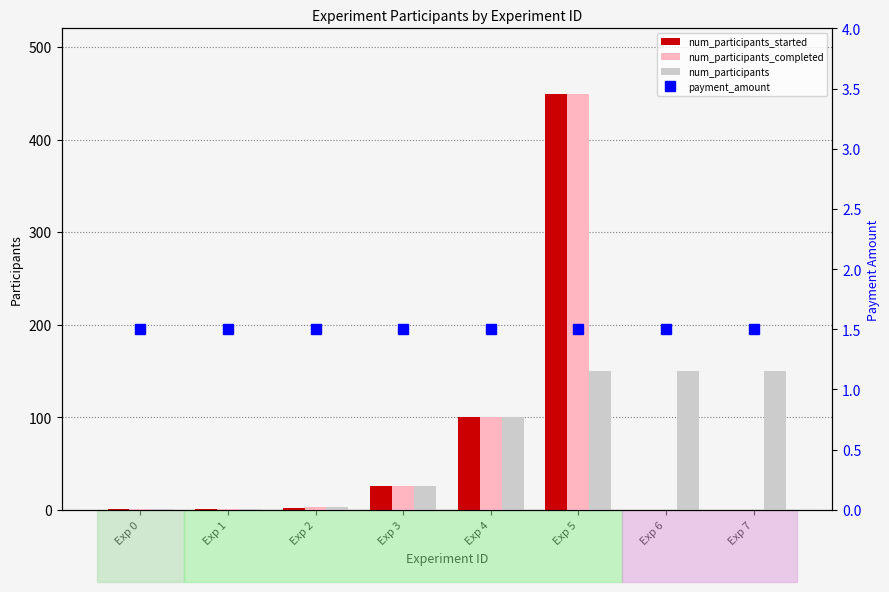

True or false: payment_amount has a value of 1.5 at Exp 6.

True